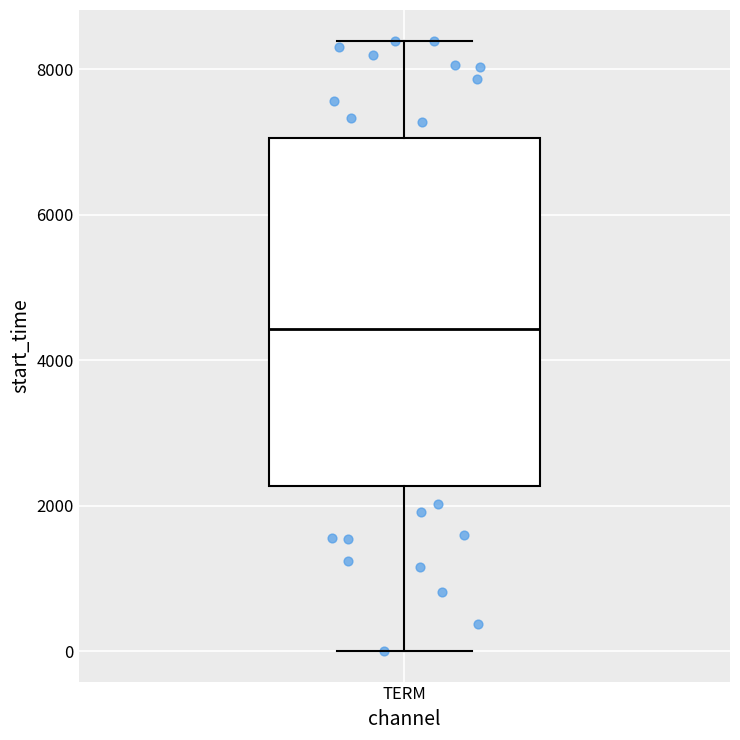

Transcribe this box plot: give where the median line is, the range the box spans, and where the two whiskers end, as read against the y-axis. The values are not printed on the chart, so give them approximately, as read against the axis.

median 4400, box 2200 to 7000, whiskers 0 to 8400